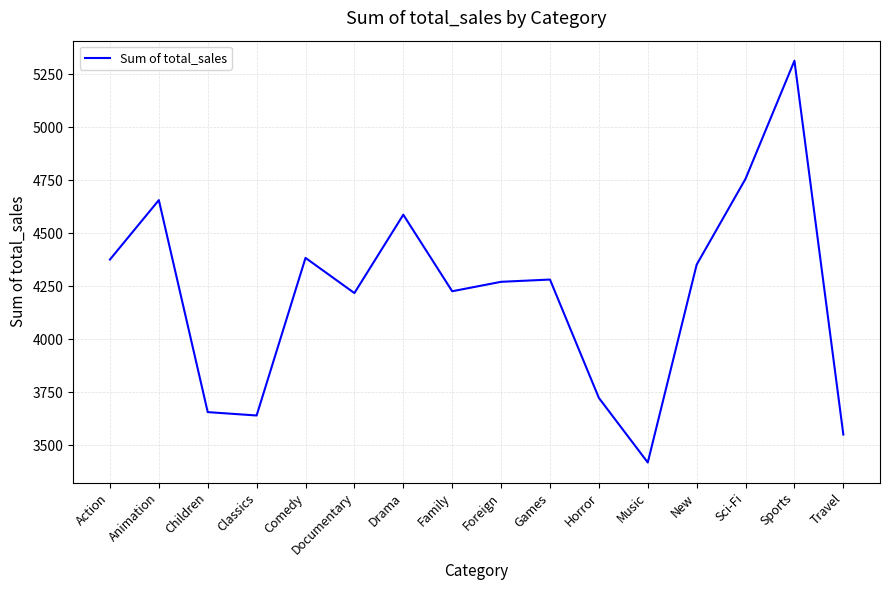

What is the difference between the maximum and minimum values?

1896.5